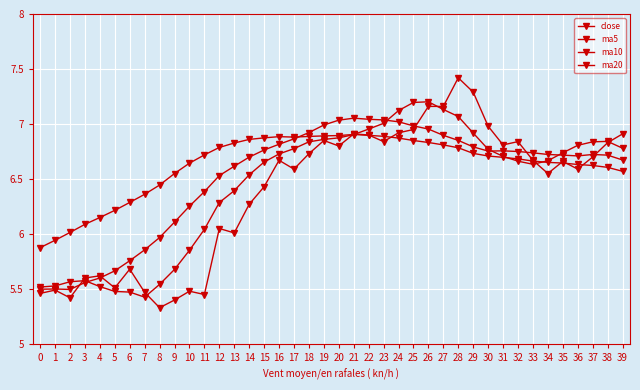

Does the chart have visible grid lines?

Yes